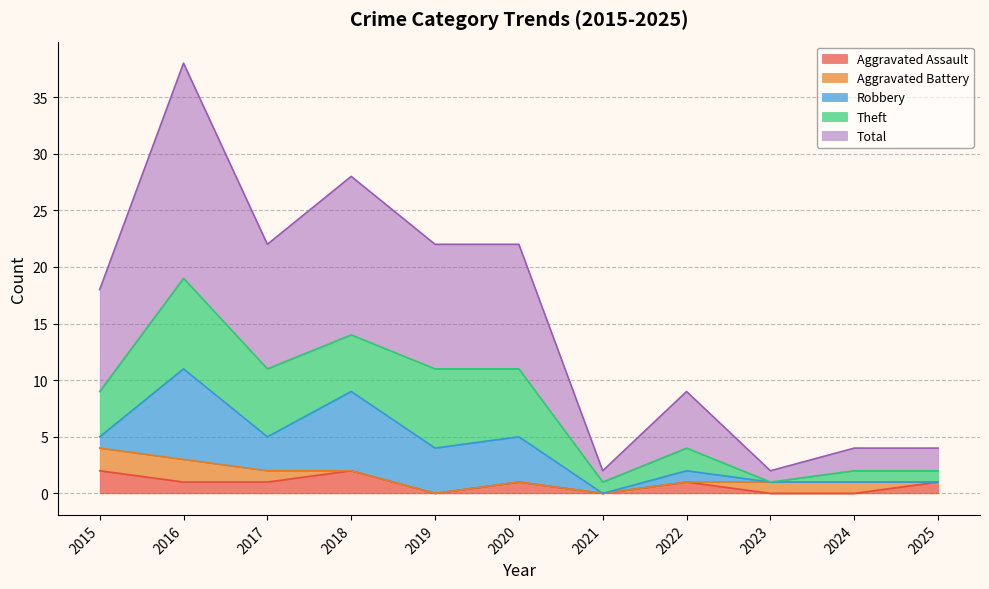

What is the difference between the maximum and minimum values in the Total series?

18